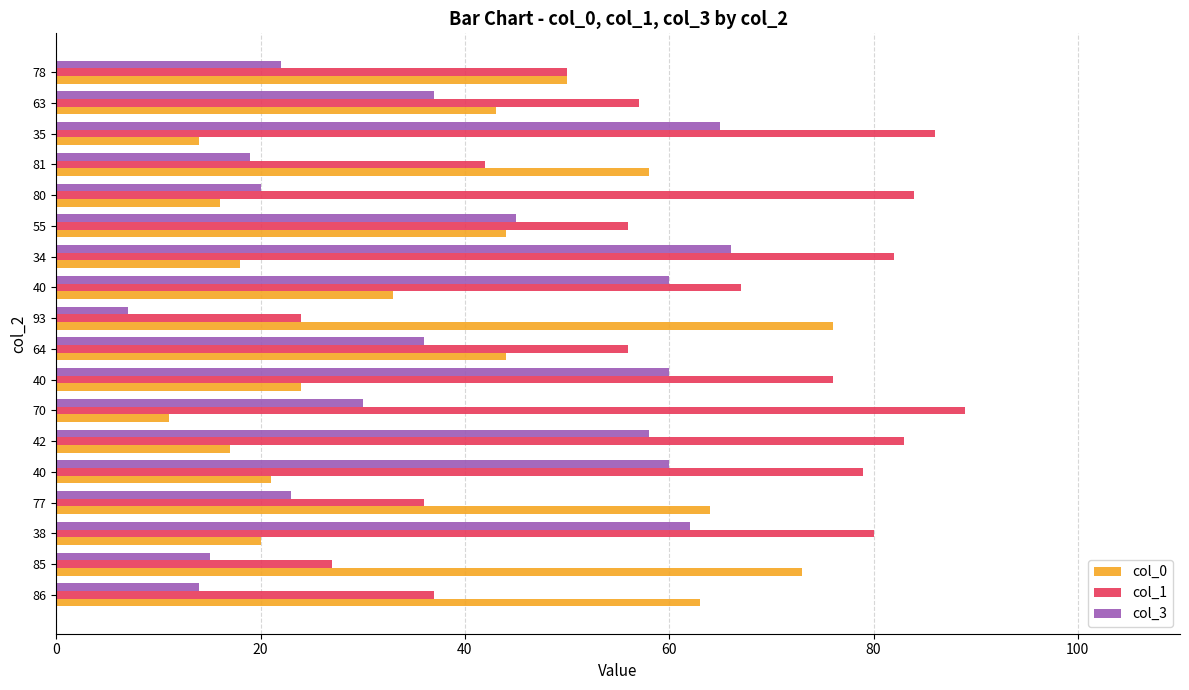

What are all the series names shown in the legend?

col_0, col_1, col_3